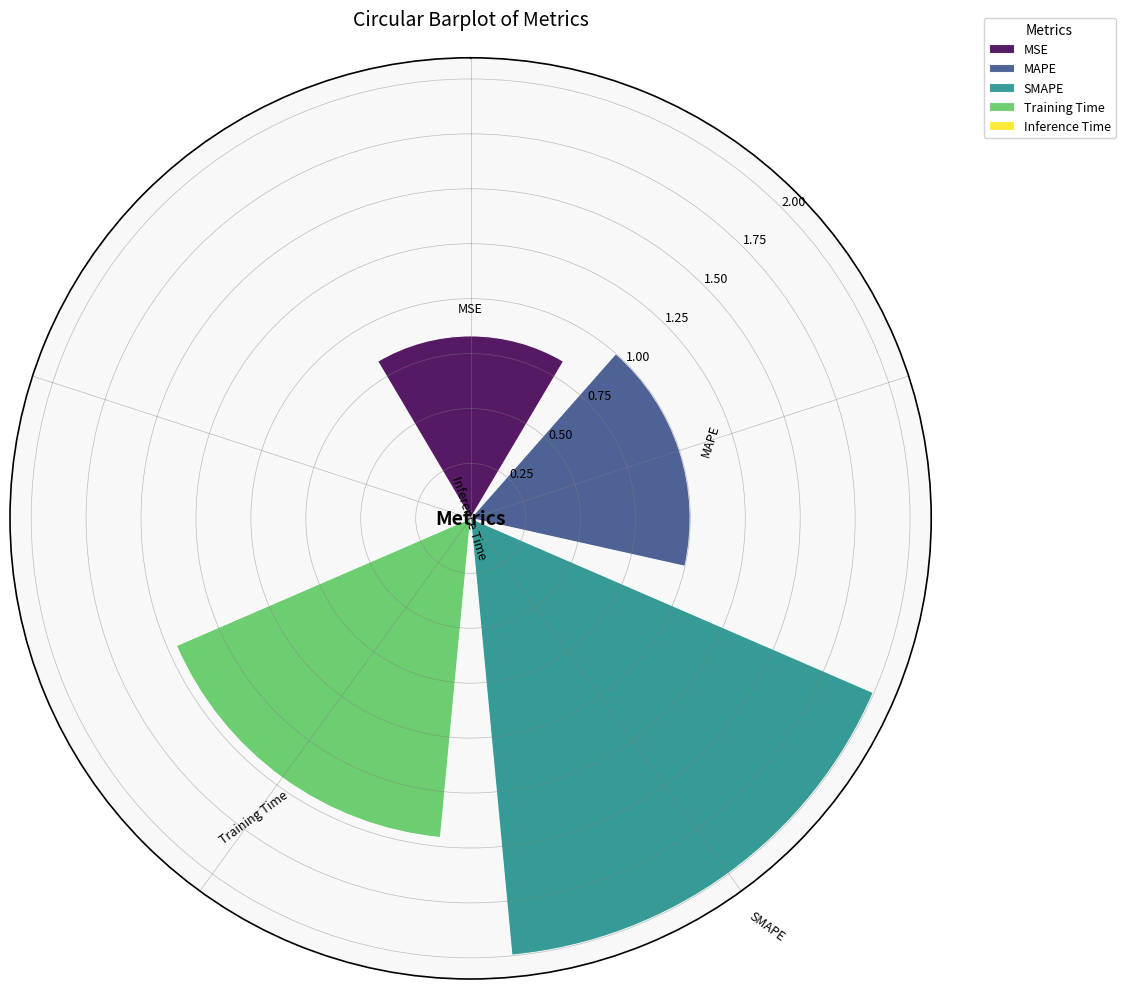

What is the maximum value shown in the chart?

2.0